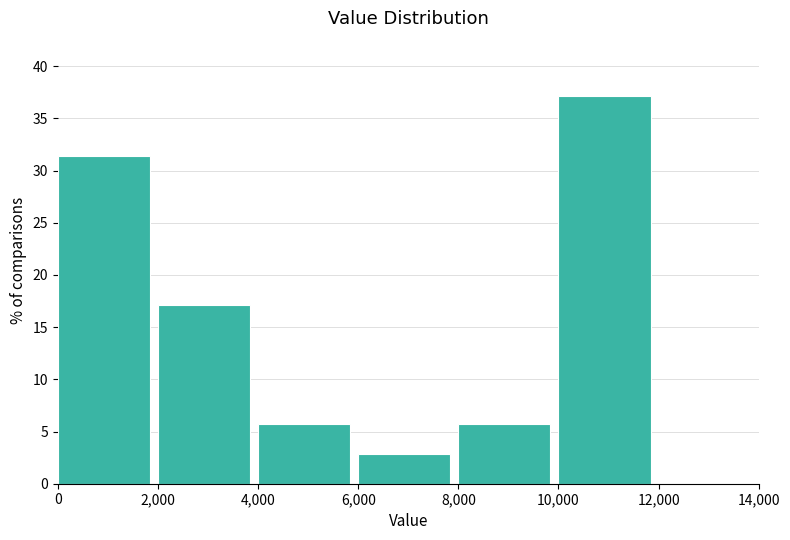

What is the height of the bar covering 8,000 to 10,000 on the x-axis? The values are not printed on the chart, so give them approximately, as read against the axis.

5.5